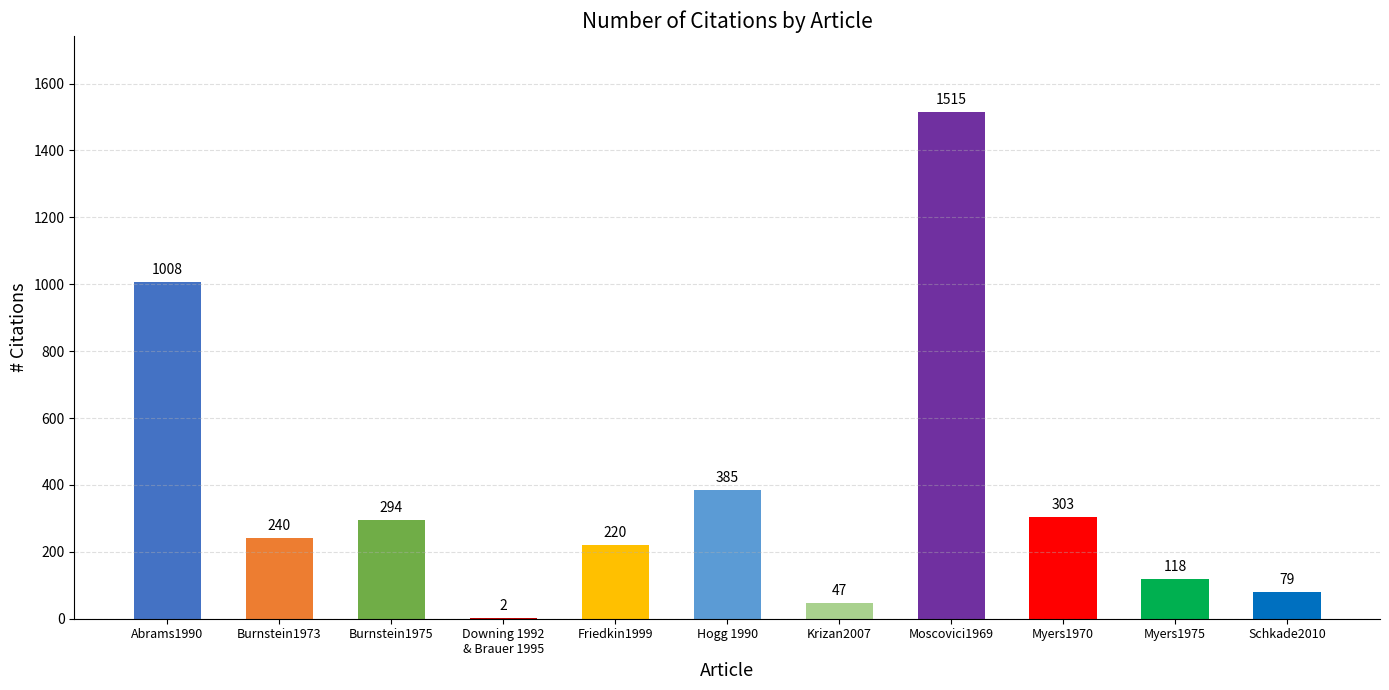

At which category does the chart reach its peak across all series?

Moscovici1969